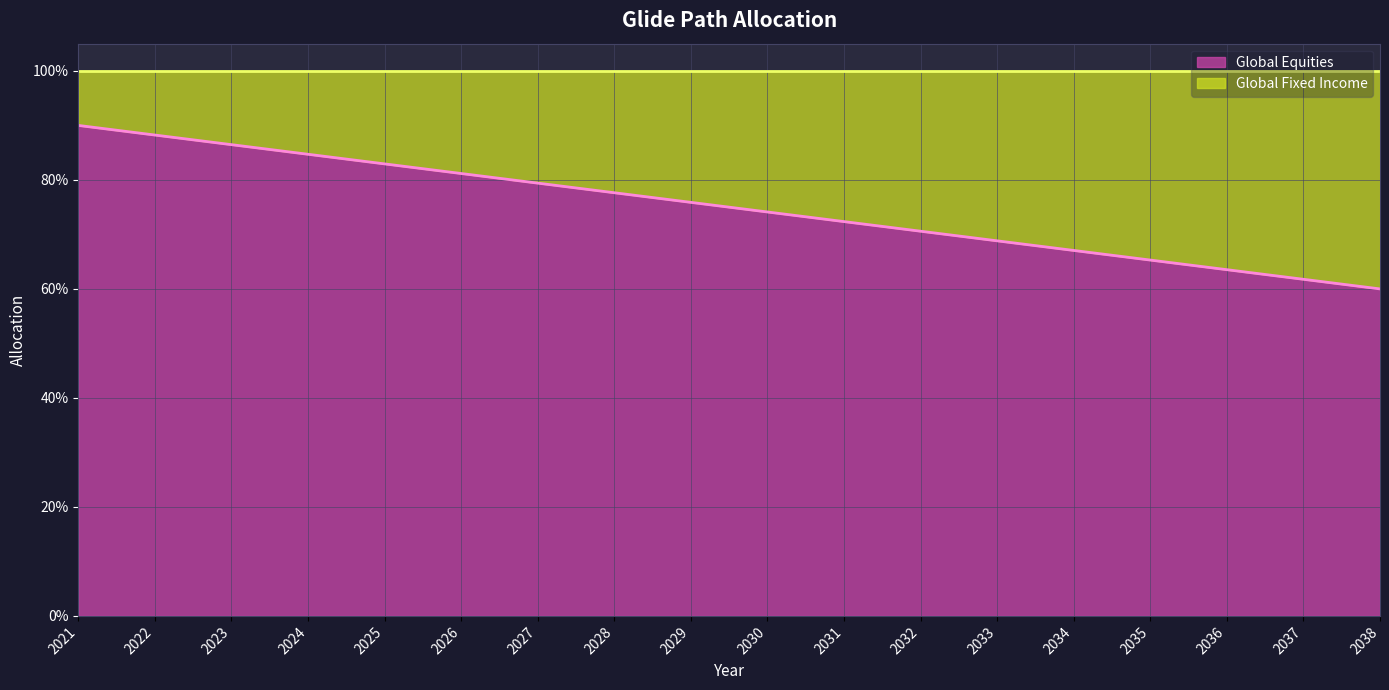

What is the smallest value displayed?

0.6